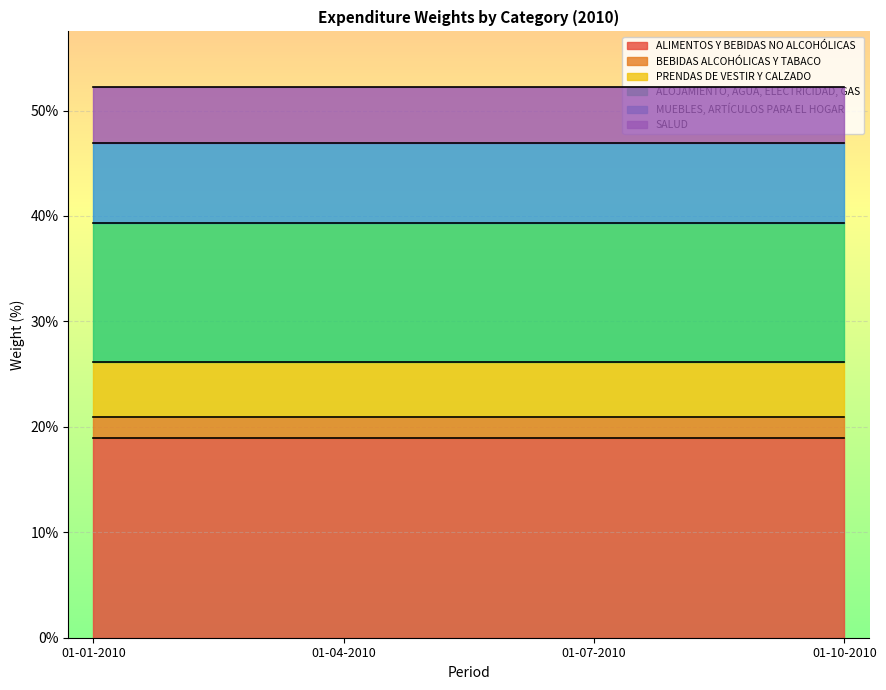

What is the value of the SALUD point at the 2nd from the left?

5.4